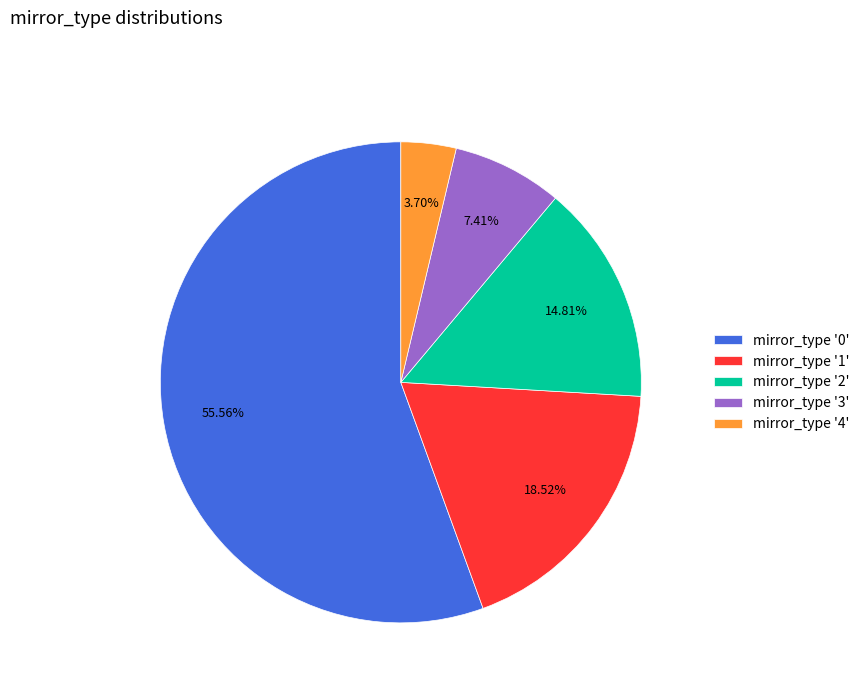

Rank the categories by value from highest to lowest.

mirror_type '0', mirror_type '1', mirror_type '2', mirror_type '3', mirror_type '4'